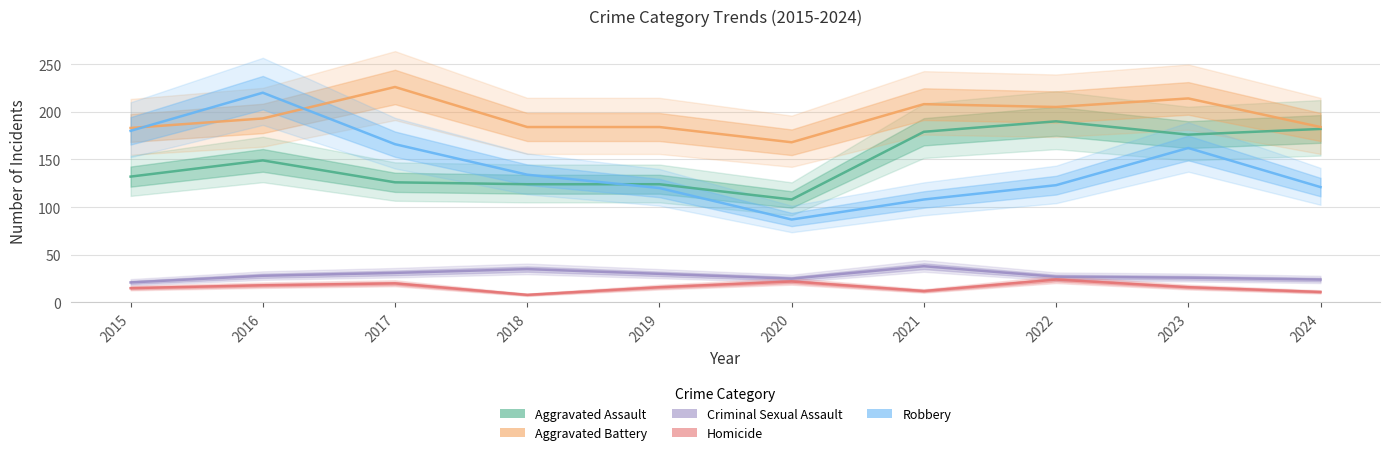

Is the value of Robbery at 2019 greater than the value of Criminal Sexual Assault at 2019?

Yes